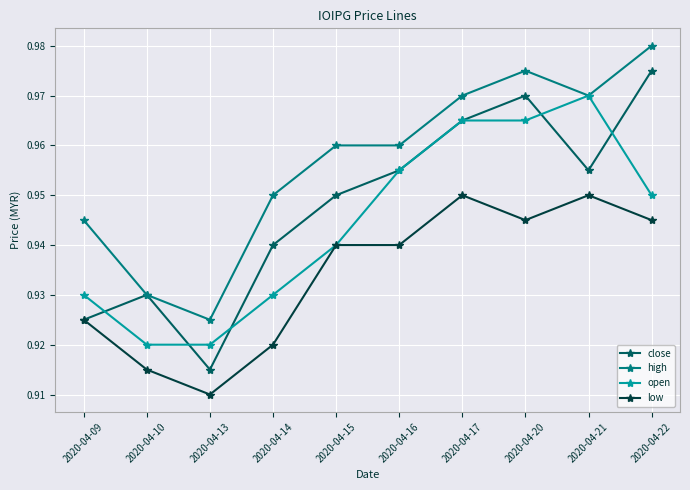

List the series in order of their peak value, highest first.

high, close, open, low